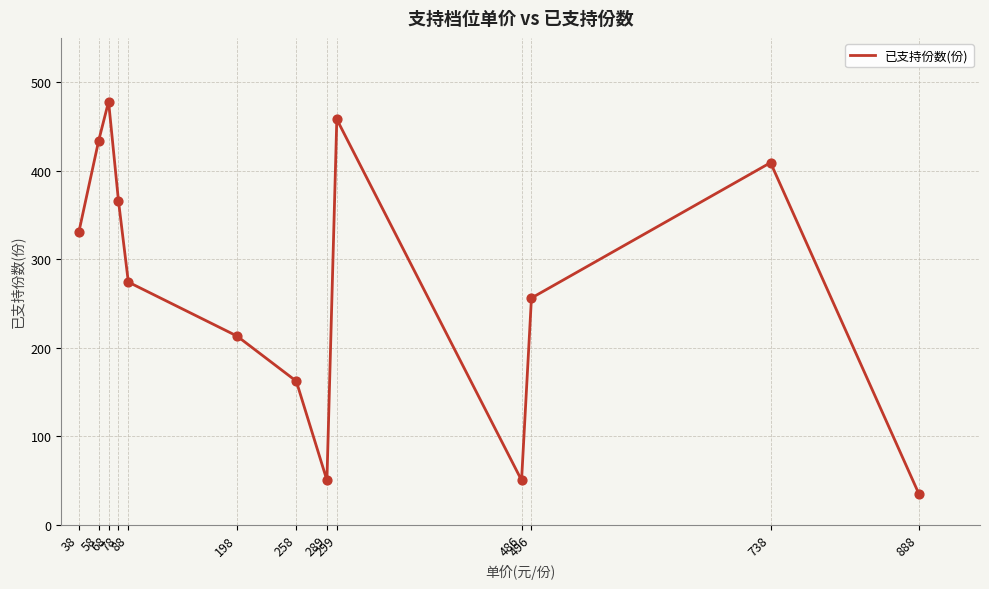

Approximately how many times larger is the value at 88 compared to 78?

0.7